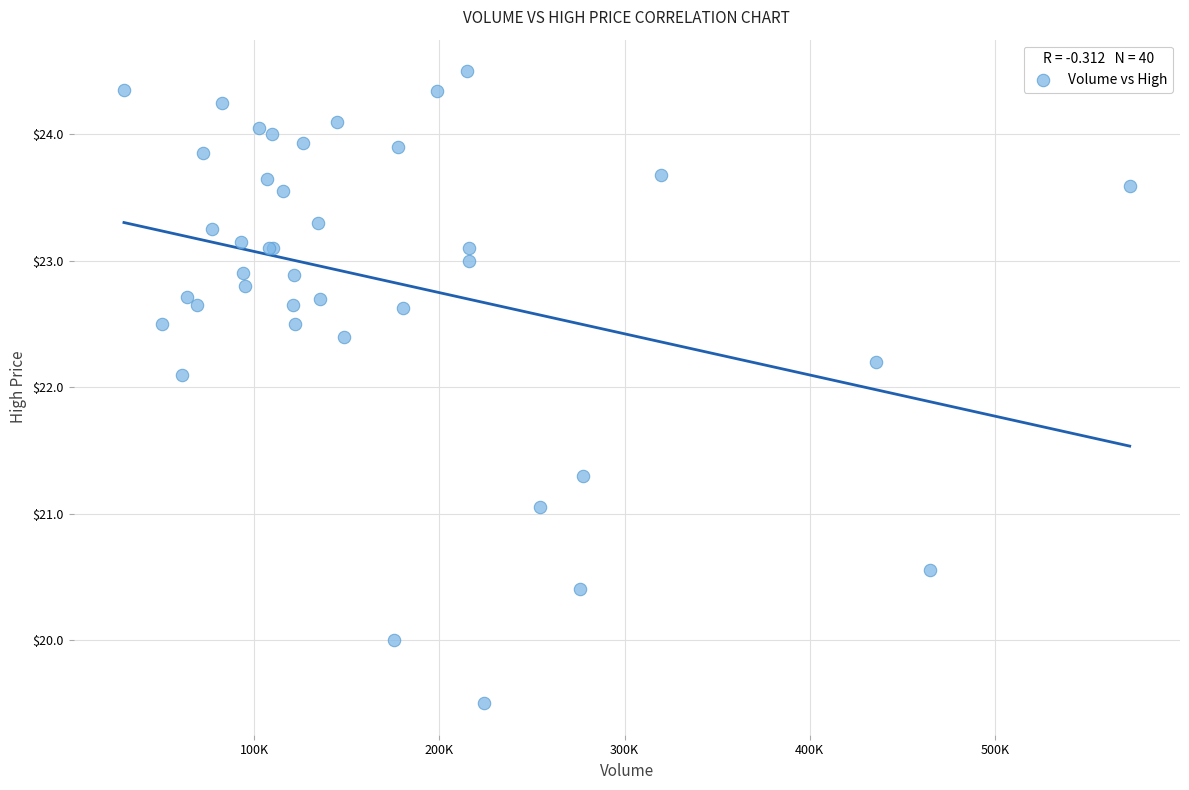

What Y value in the scatter plot is closest to 22?

22.1